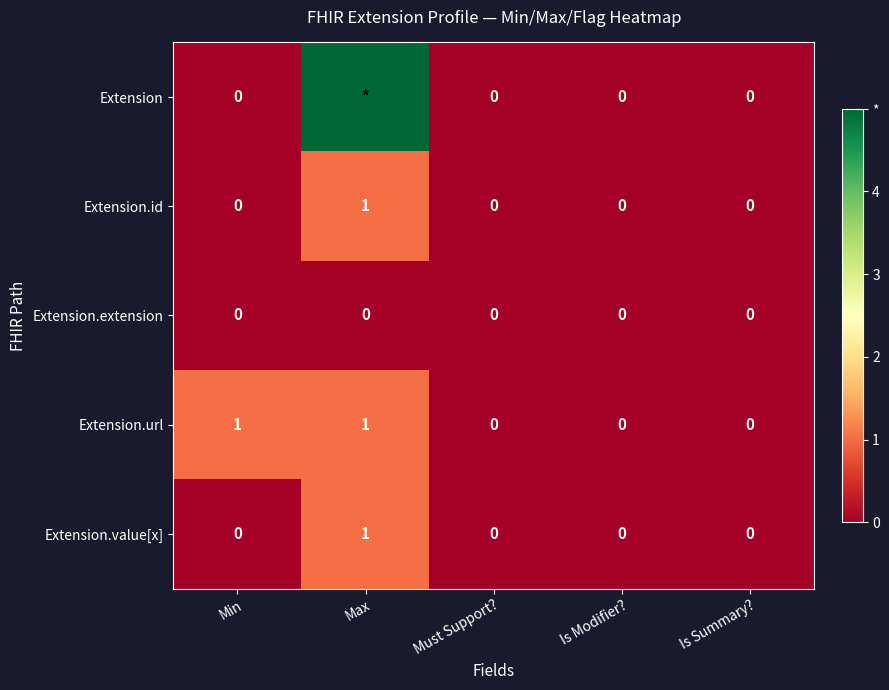

How many Extension.value[x] values are between 0 and 1?

5